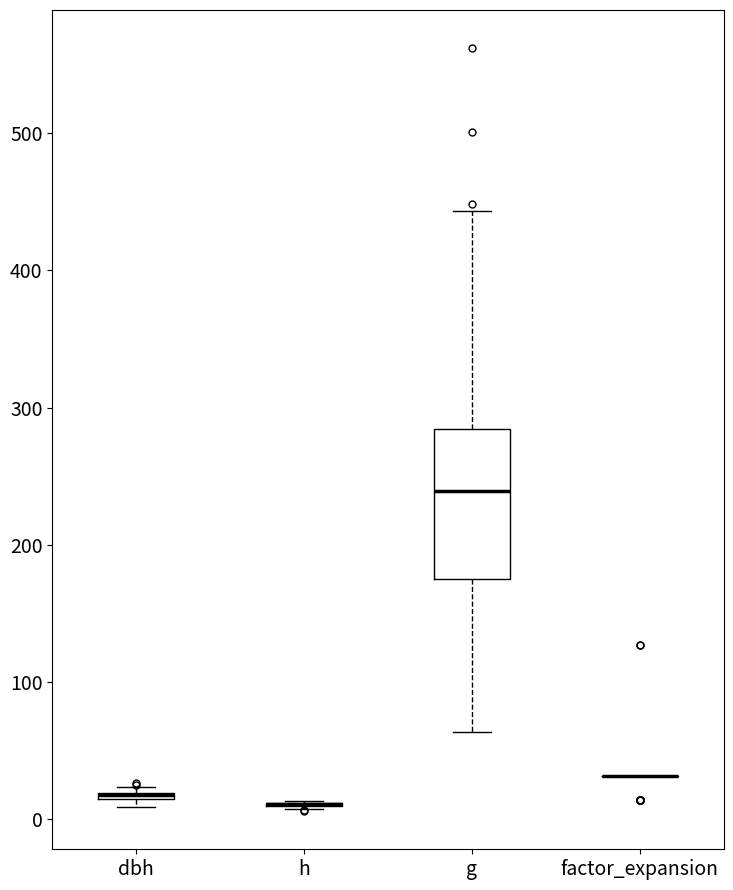

Which box is the tallest, from its lower edge to its upper edge?

g